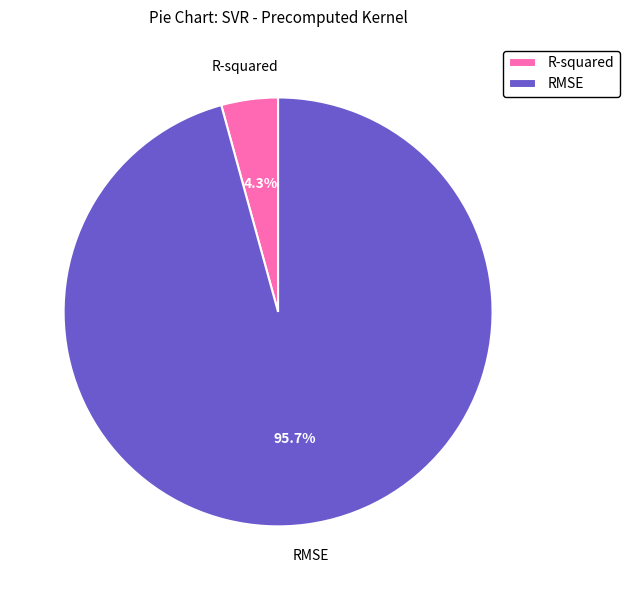

What is the majority slice?

RMSE